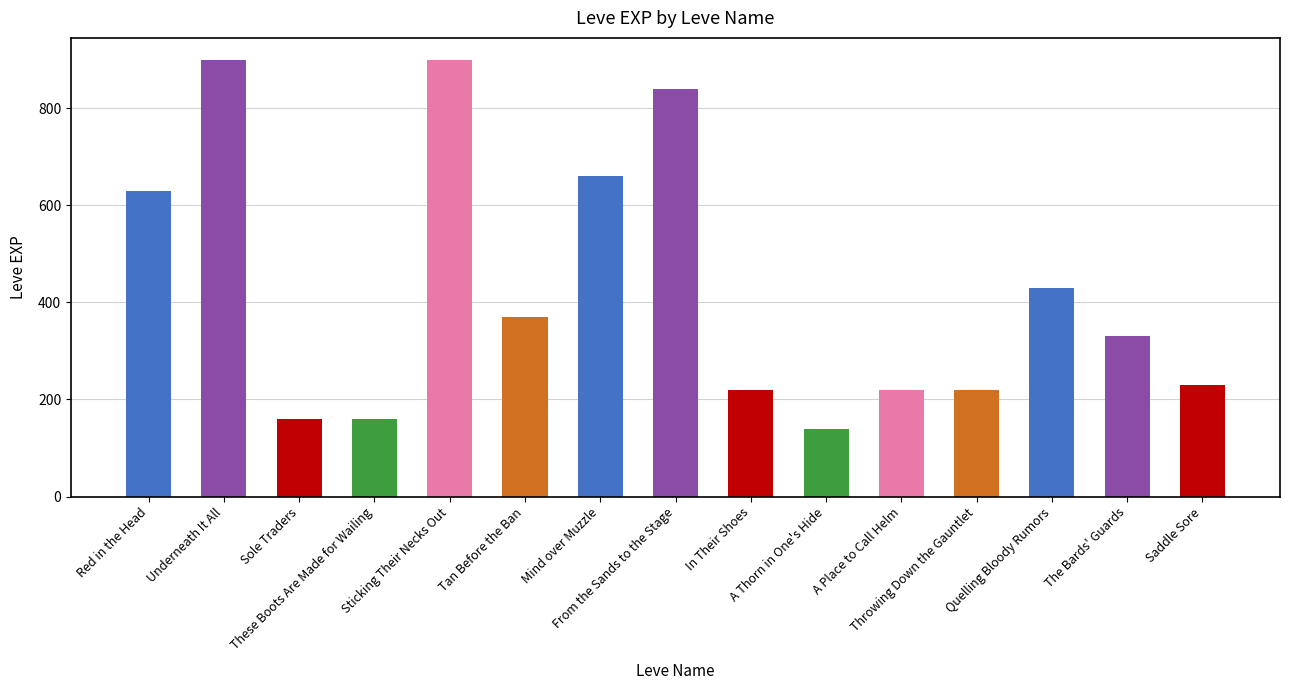

How many data points are less than 330?

7